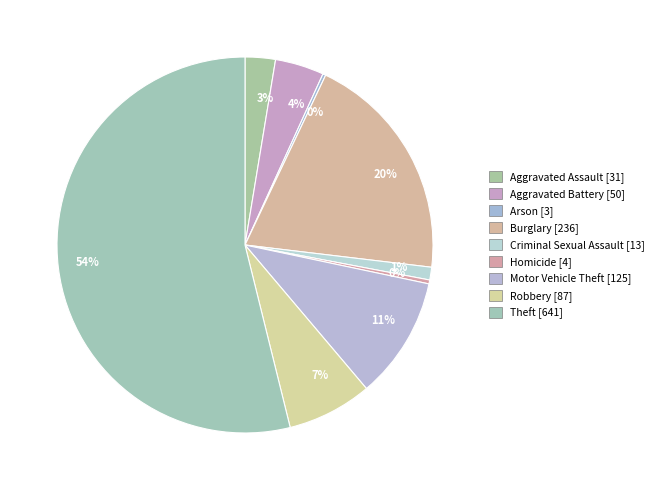

Rank the categories by value from highest to lowest.

Theft [641], Burglary [236], Motor Vehicle Theft [125], Robbery [87], Aggravated Battery [50], Aggravated Assault [31], Criminal Sexual Assault [13], Homicide [4], Arson [3]